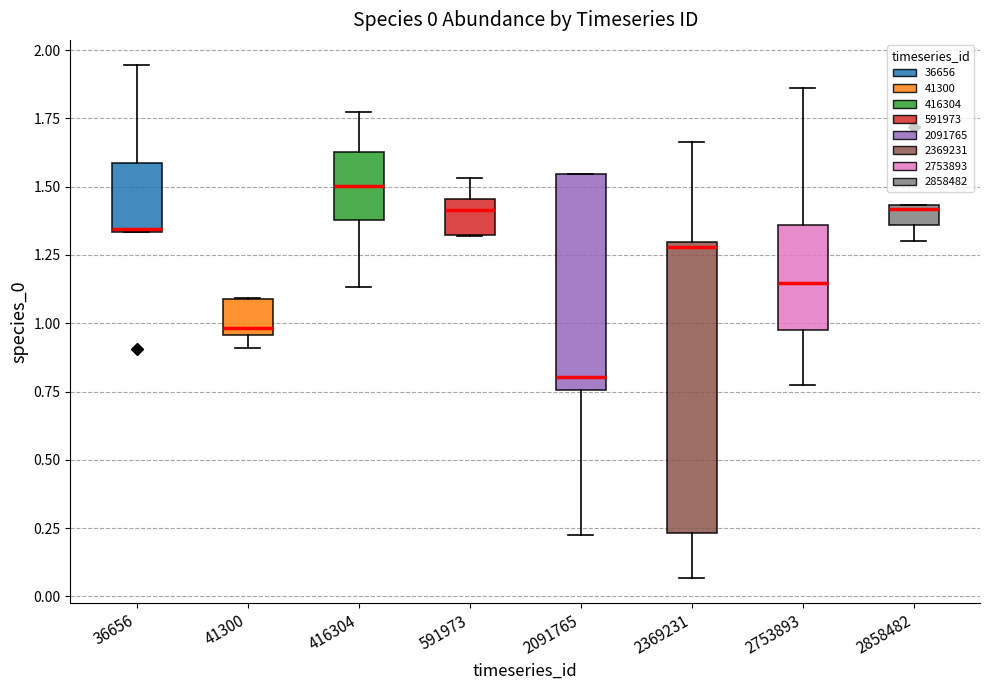

Which box's median line is the highest?

416304